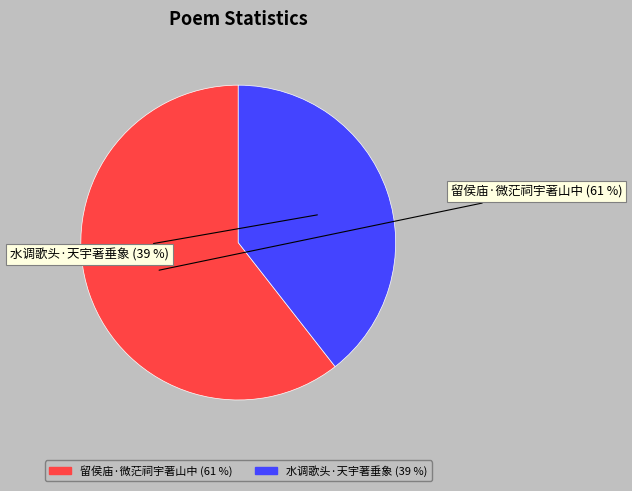

What is the smallest slice in the pie chart?

水调歌头·天宇著垂象